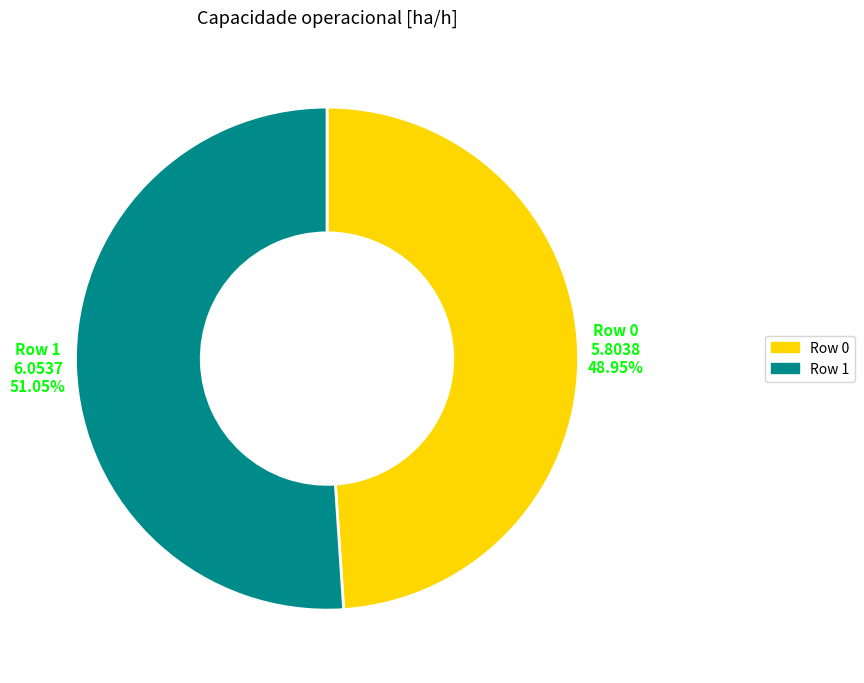

Is it true that Row 0 is 38% of the pie?

False